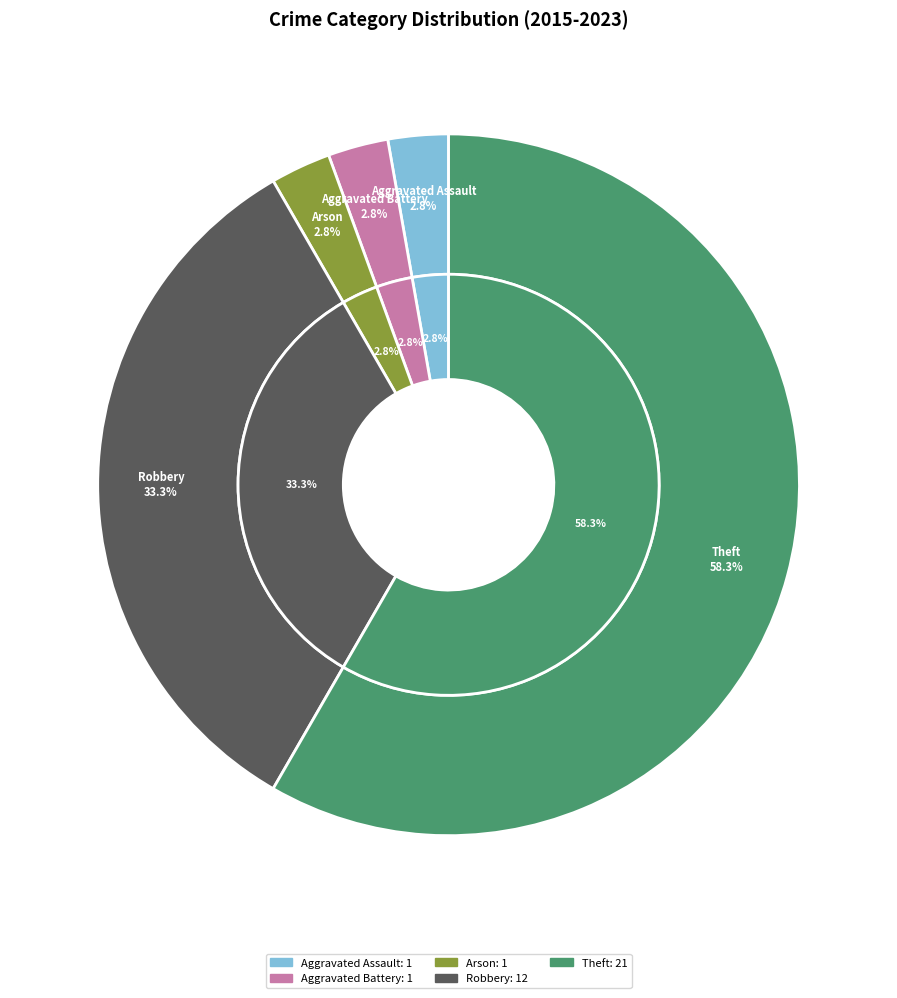

Which category has the smallest portion of the pie?

Aggravated Assault